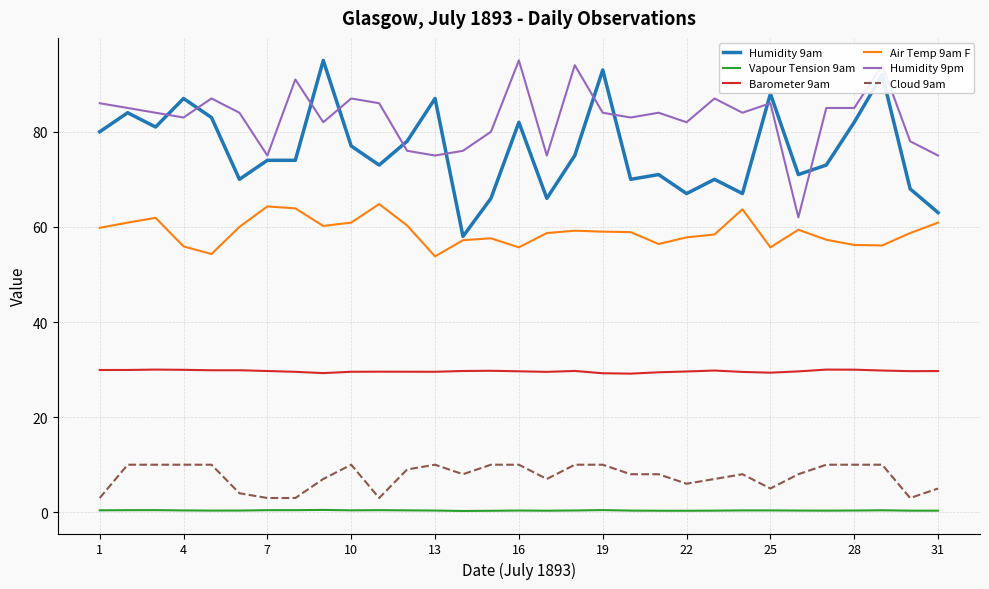

True or false: Humidity 9am and Barometer 9am cross at least once.

False